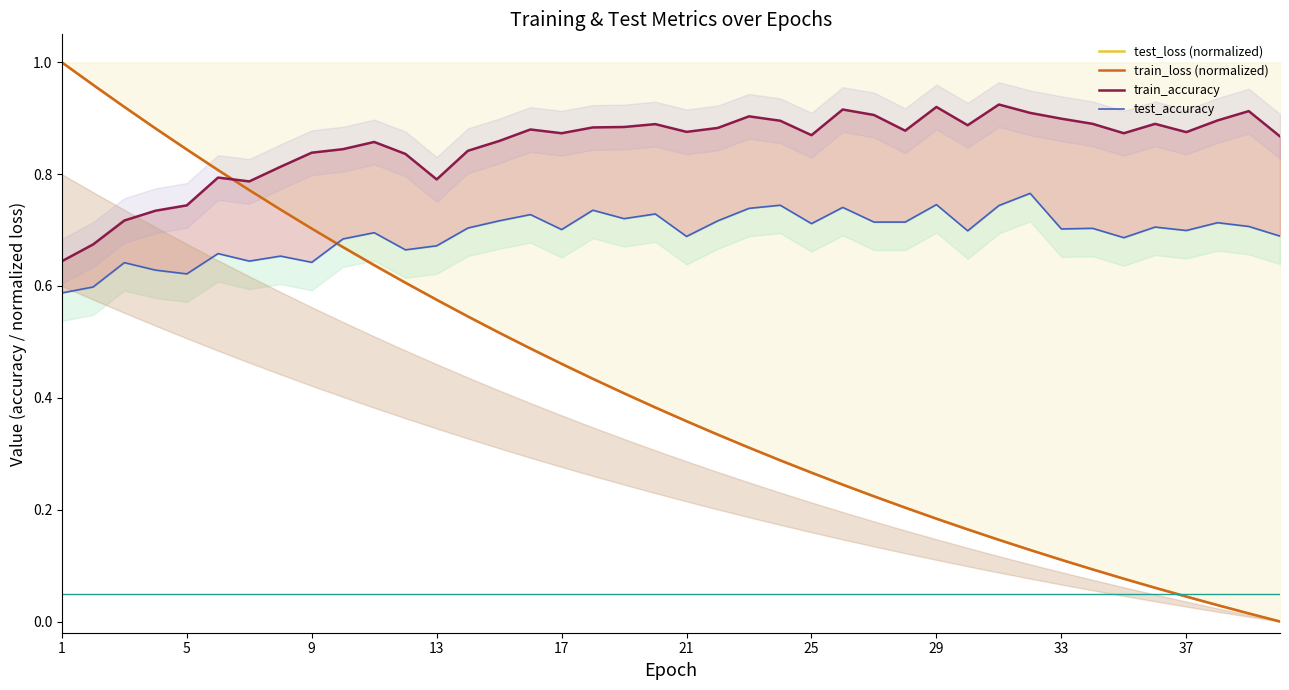

The train_loss (normalized) series shows 0.5 at 5. True or false?

False